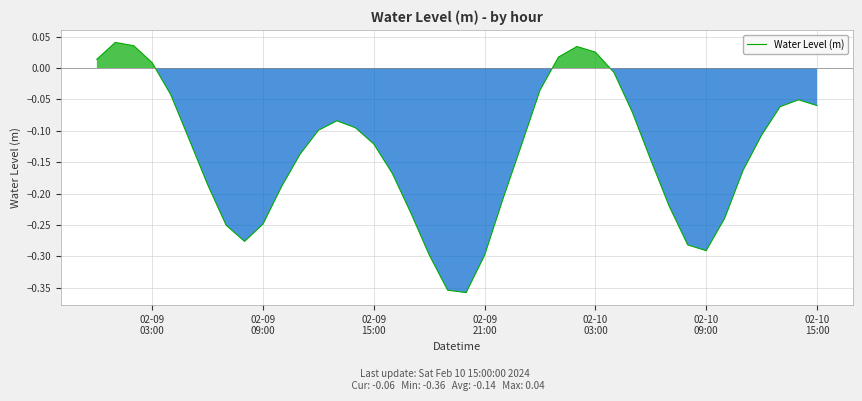

What is the difference between the maximum and minimum values?

0.4